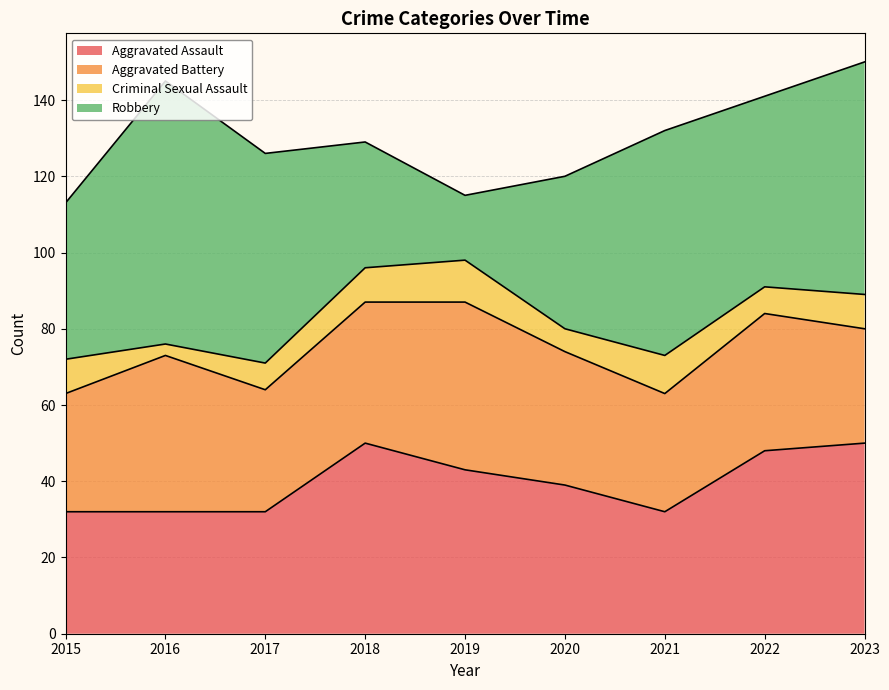

Which series changed the most between 2018 and 2022?

Robbery